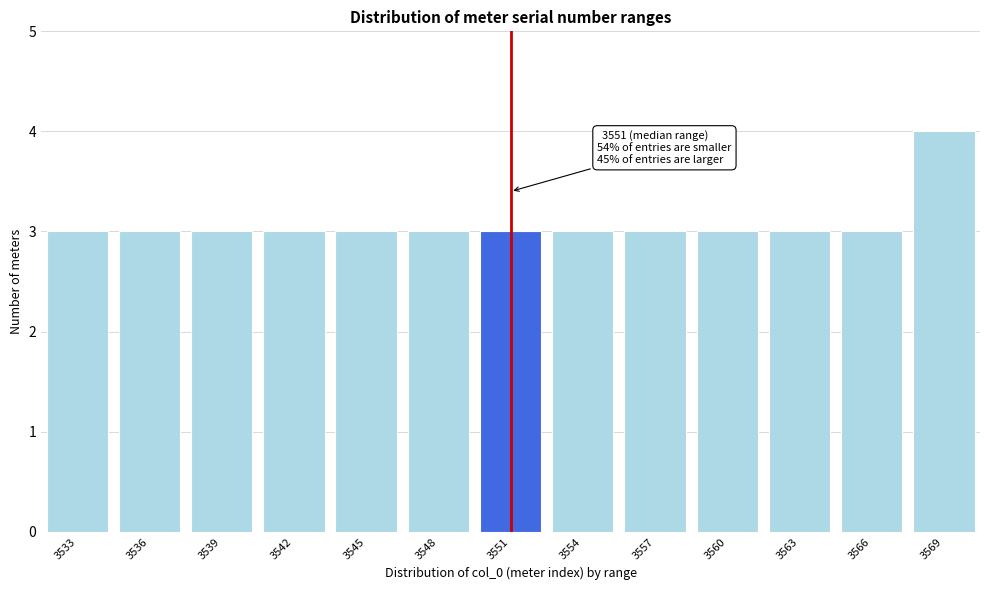

Reading left to right, extract all data points from this chart.

3533=3	3536=3	3539=3	3542=3	3545=3	3548=3	3551=3	3554=3	3557=3	3560=3	3563=3	3566=3	3569=4